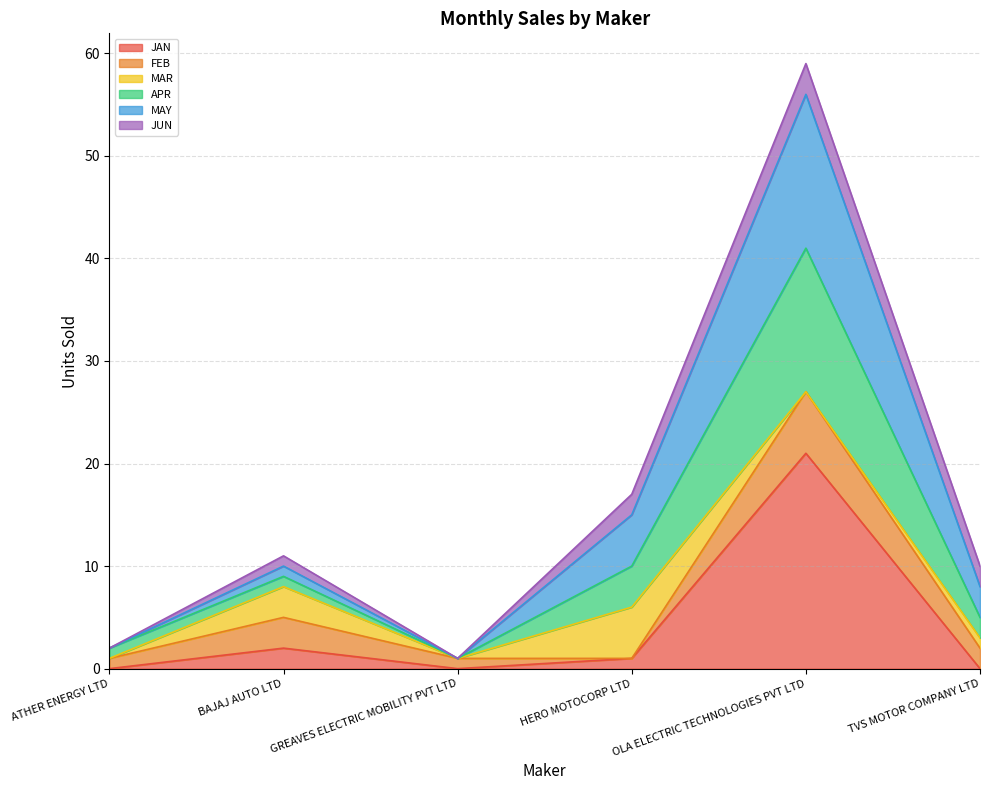

Which series has the largest total across all categories?

MAY